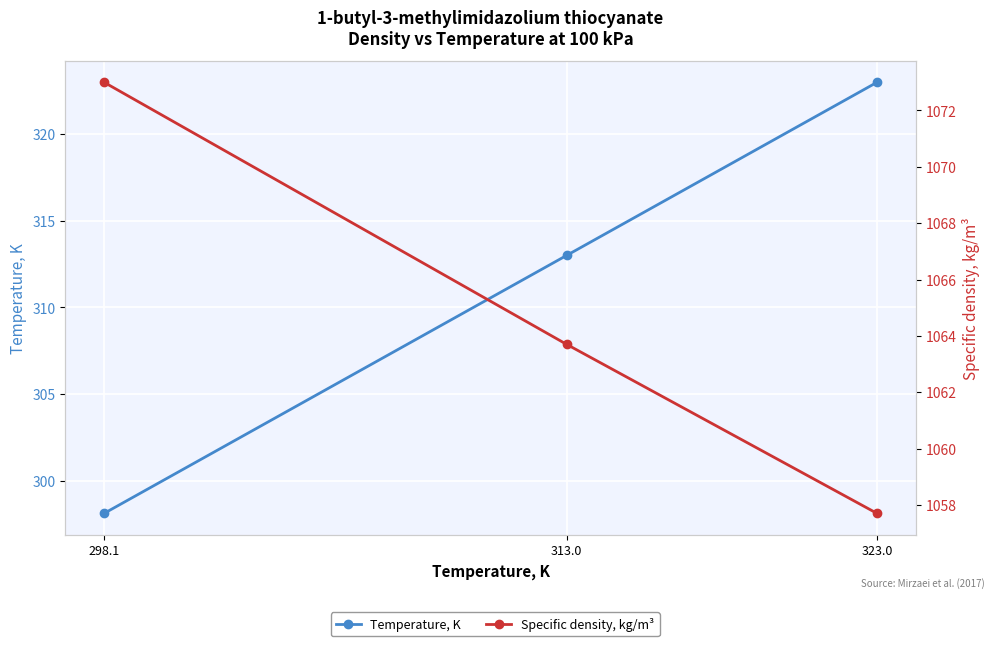

The Temperature, K series shows 170.9 at 323.0. True or false?

False